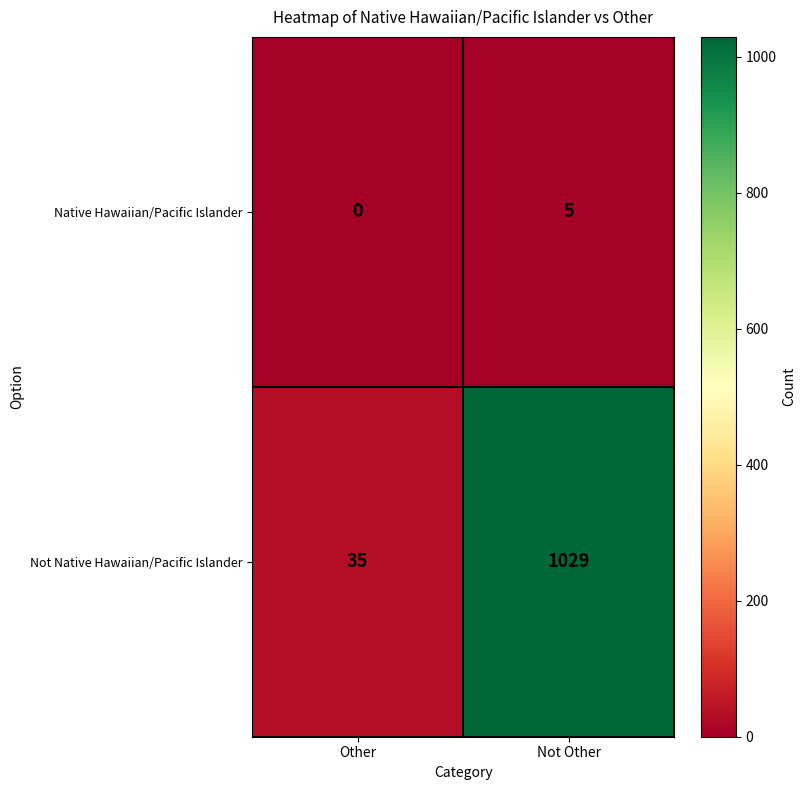

Reading left to right, list all the values displayed in this chart.

Native Hawaiian/Pacific Islander: 0	5
Not Native Hawaiian/Pacific Islander: 35	1029